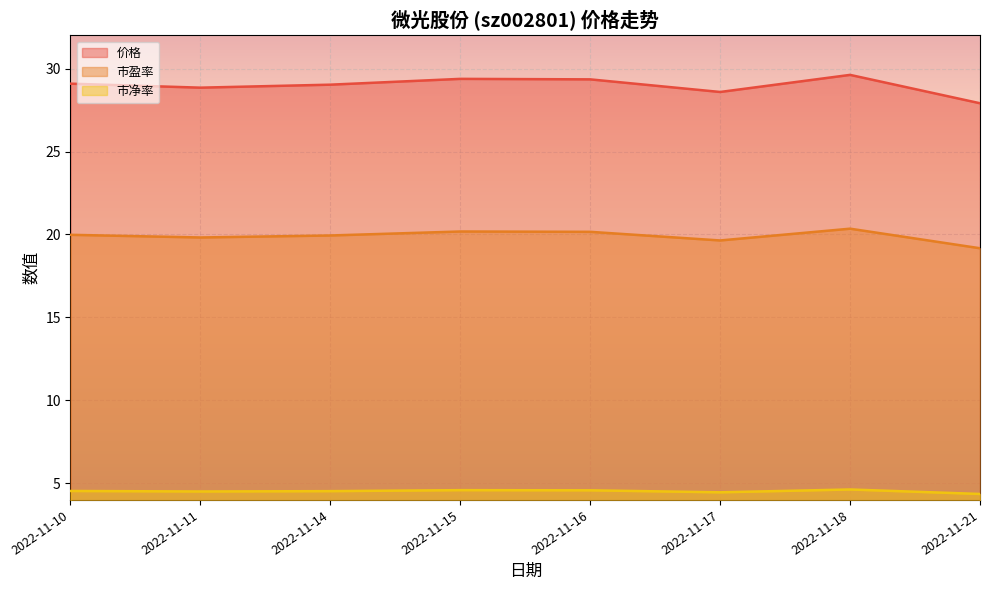

True or false: 价格 and 市净率 cross at least once.

False